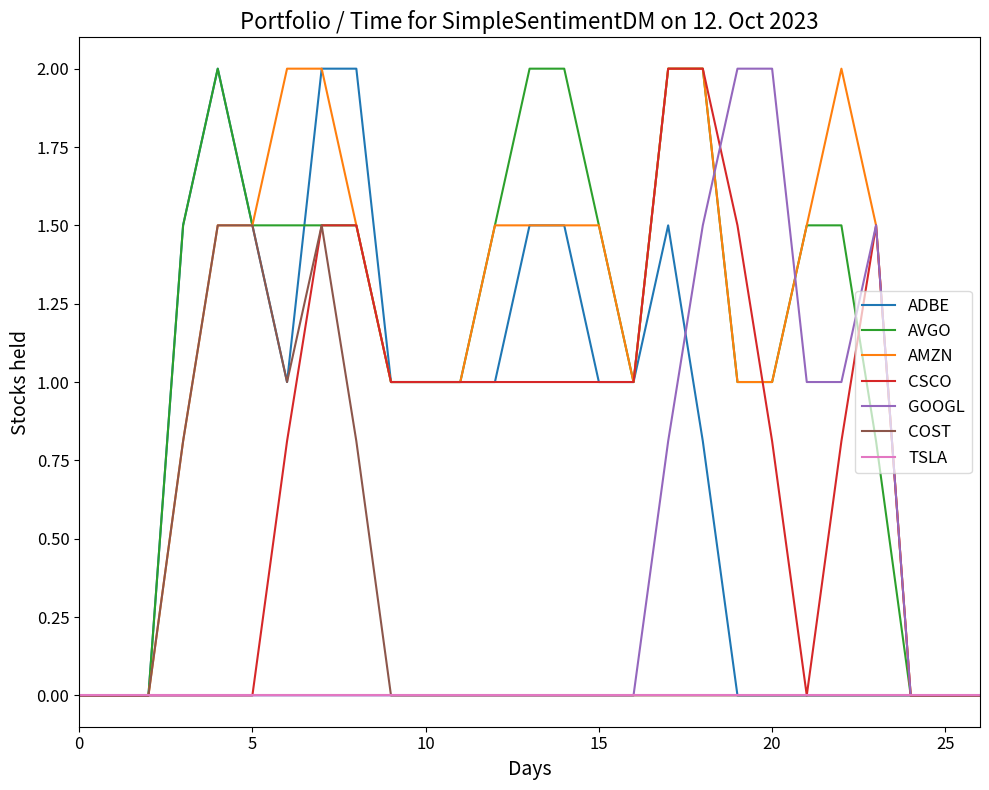

What is the greatest value displayed?

2.0